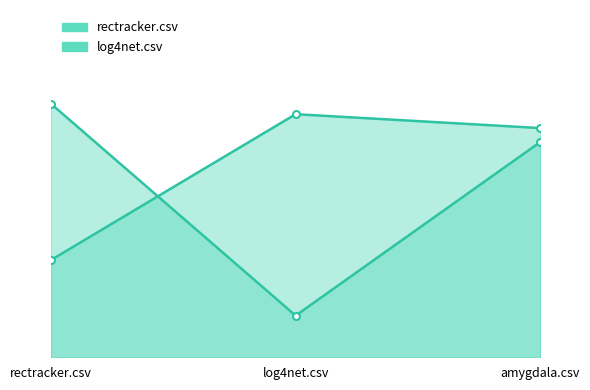

What is the value of the rectracker.csv point at the 3rd from the left?

0.7